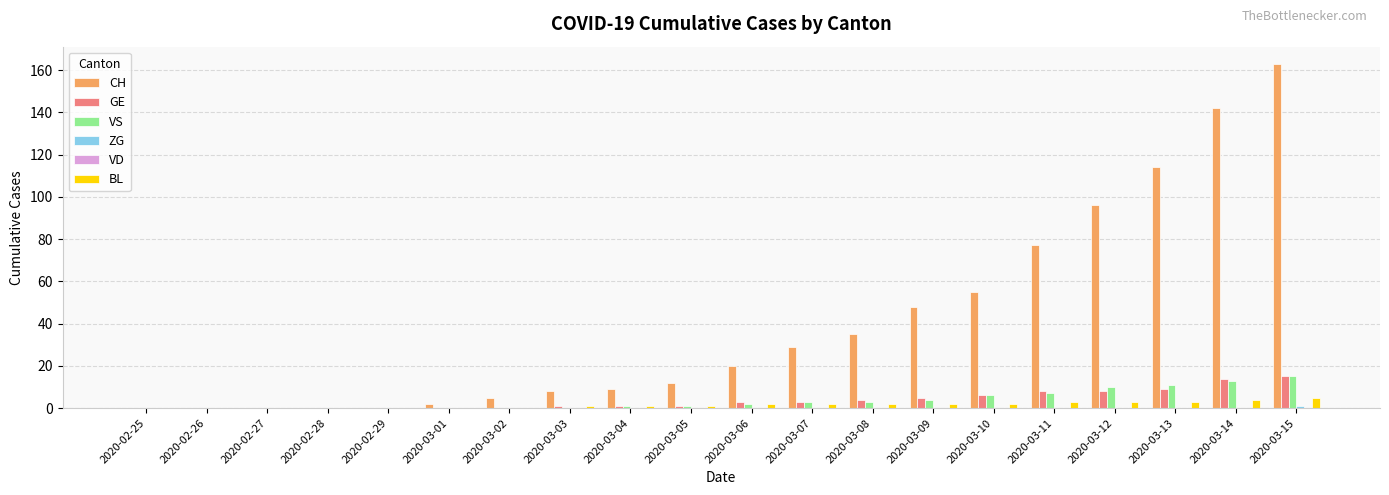

What is the sum of all CH values?

815